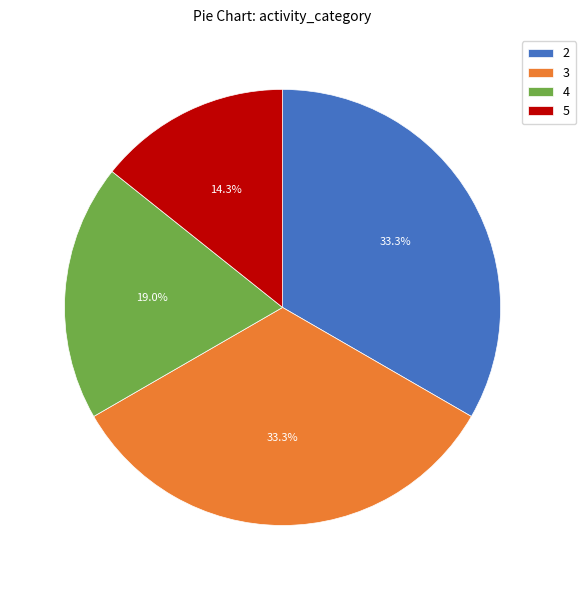

What is the smallest slice in the pie chart?

5